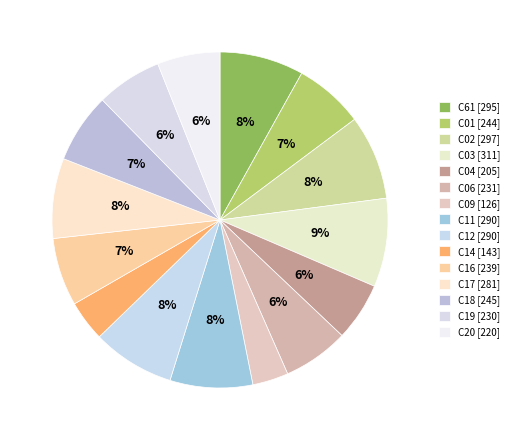

How many slices are in this pie chart?

15